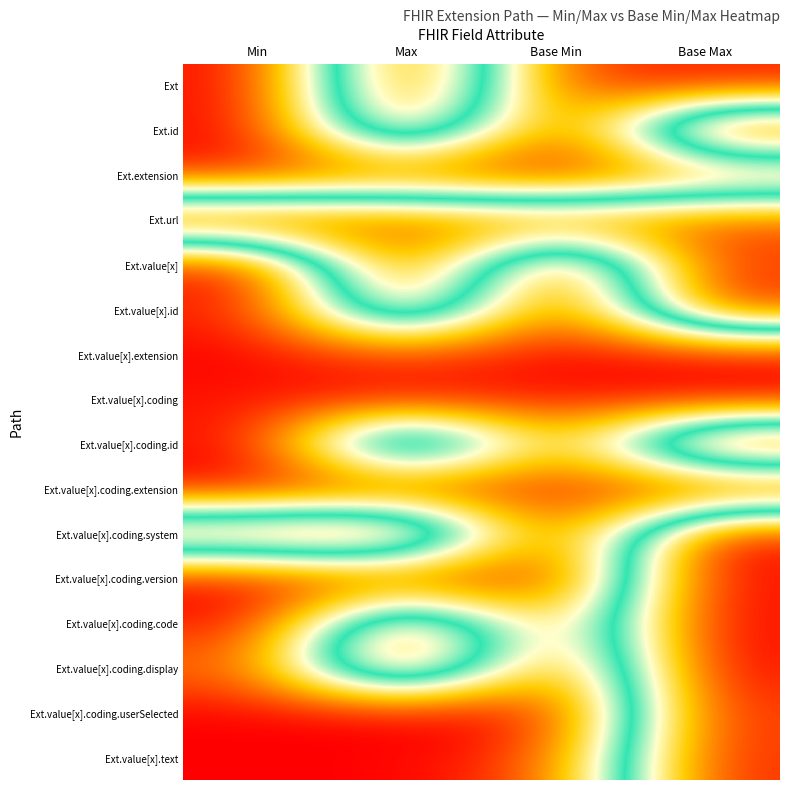

Reading left to right, what are all the values shown in this chart?

Ext: Min=0.0	Max=1.0	Base Min=0.1	Base Max=0.0
Ext.id: Min=0.0	Max=0.9	Base Min=0.0	Base Max=1.0
Ext.extension: Min=0.0	Max=0.1	Base Min=0.0	Base Max=0.1
Ext.url: Min=1.0	Max=0.9	Base Min=0.9	Base Max=0.9
Ext.value[x]: Min=0.0	Max=1.0	Base Min=0.0	Base Max=0.9
Ext.value[x].id: Min=0.0	Max=0.9	Base Min=0.0	Base Max=1.0
Ext.value[x].extension: Min=0.0	Max=0.1	Base Min=0.0	Base Max=0.0
Ext.value[x].coding: Min=0.0	Max=0.0	Base Min=0.0	Base Max=0.0
Ext.value[x].coding.id: Min=0.0	Max=1.0	Base Min=0.1	Base Max=1.0
Ext.value[x].coding.extension: Min=0.0	Max=0.0	Base Min=0.1	Base Max=0.0
Ext.value[x].coding.system: Min=0.9	Max=1.0	Base Min=0.0	Base Max=1.0
Ext.value[x].coding.version: Min=0.0	Max=0.0	Base Min=0.0	Base Max=1.0
Ext.value[x].coding.code: Min=0.0	Max=0.9	Base Min=0.1	Base Max=1.0
Ext.value[x].coding.display: Min=0.1	Max=1.0	Base Min=0.0	Base Max=1.0
Ext.value[x].coding.userSelected: Min=0.0	Max=0.0	Base Min=0.0	Base Max=0.9
Ext.value[x].text: Min=0.0	Max=0.0	Base Min=0.1	Base Max=1.0